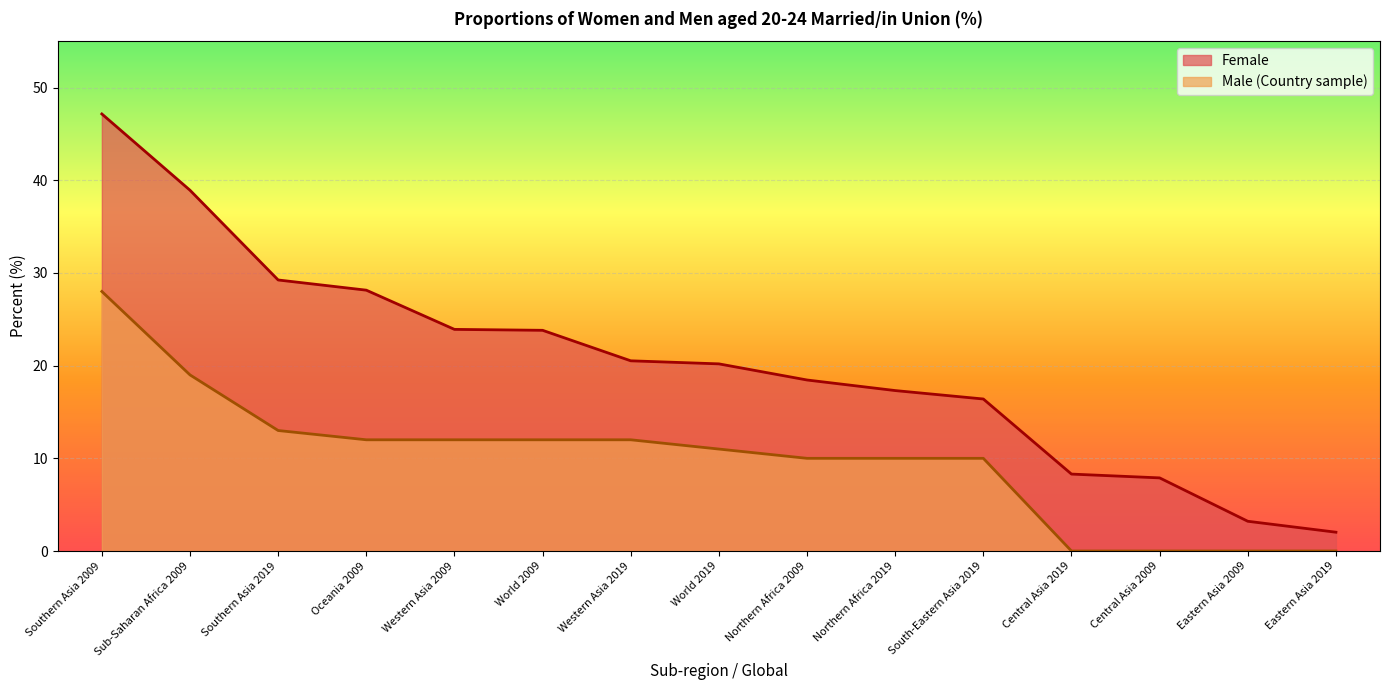

Which category has the highest value across all series?

Southern Asia 2009